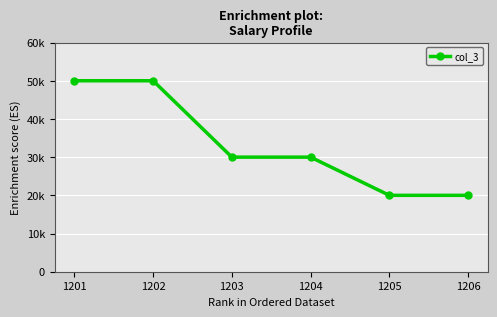

Does the chart have visible grid lines?

Yes